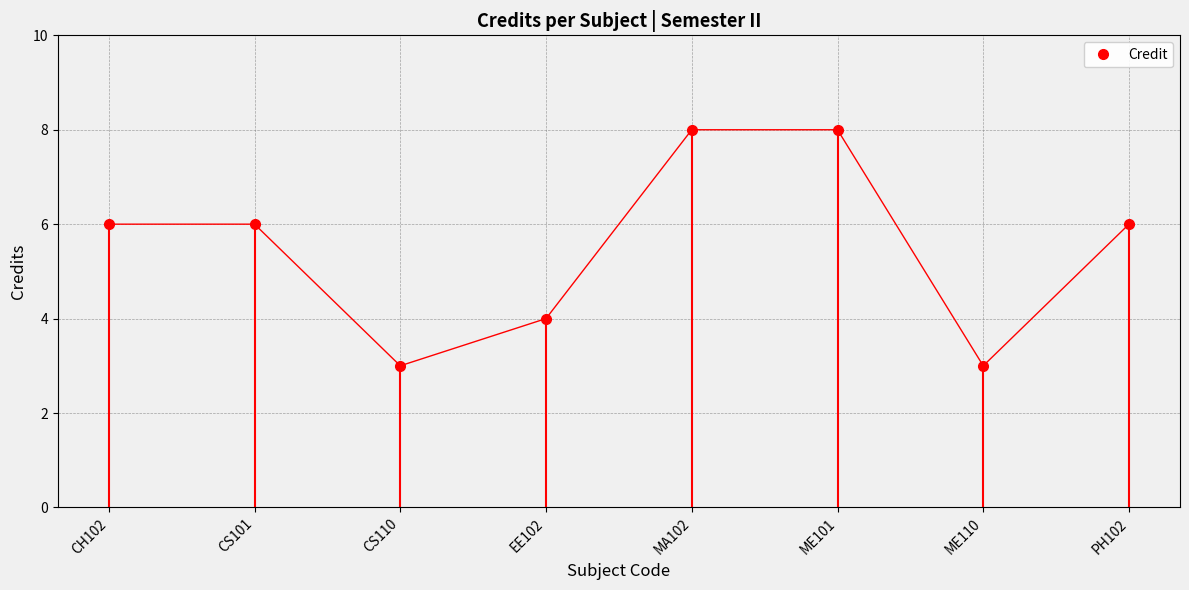

The chart shows a value of 8 at ME101. True or false?

True